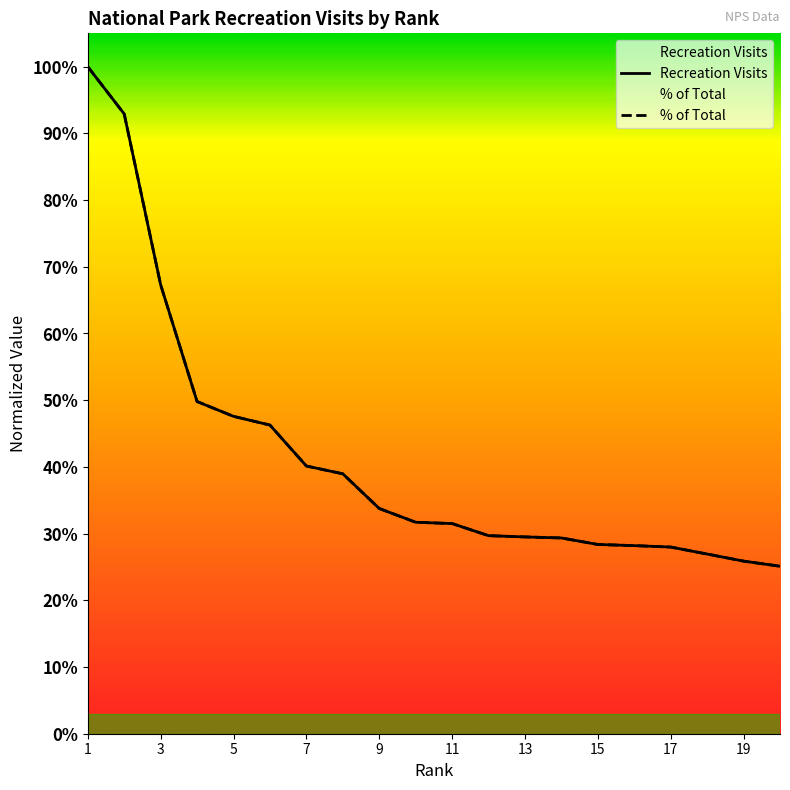

How many intersections are there between Recreation Visits and % of Total?

10